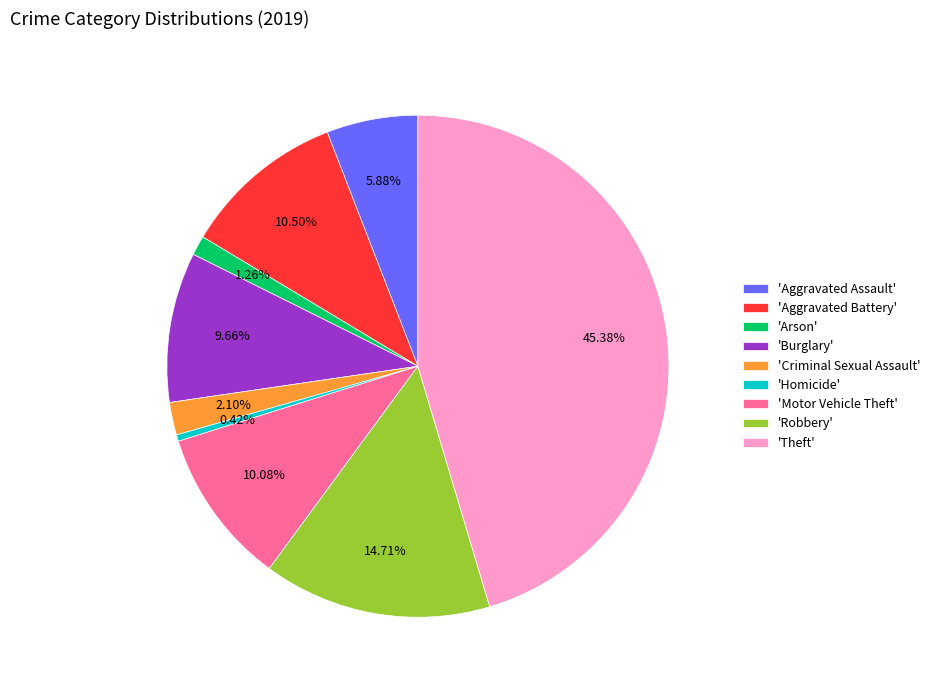

Approximately how many times larger is the value at 'Aggravated Assault' compared to 'Motor Vehicle Theft'?

0.6